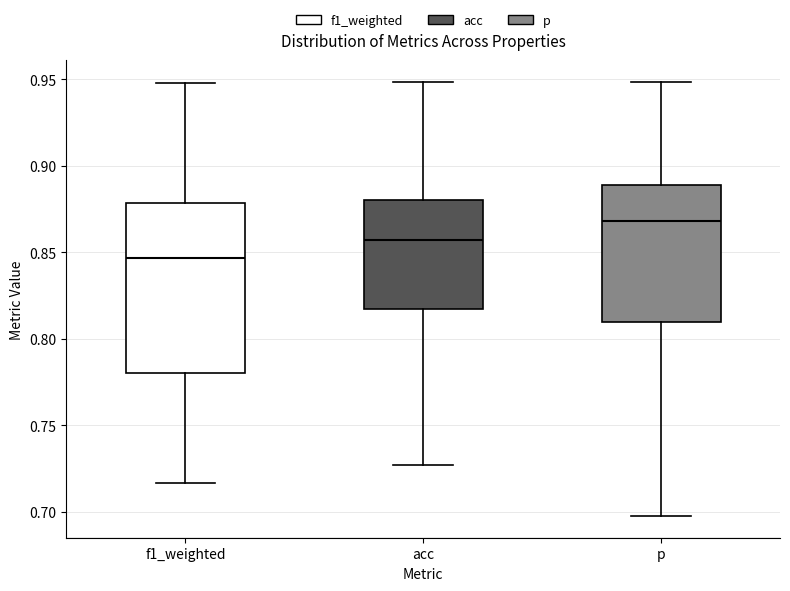

Reading left to right, read every box against the y-axis: the position of its median line, the range the box covers, and the ends of its whiskers. The values are not printed on the chart, so give them approximately, as read against the axis.

f1_weighted: median 0.845, box 0.780 to 0.880, whiskers 0.715 to 0.950
acc: median 0.855, box 0.815 to 0.880, whiskers 0.725 to 0.950
p: median 0.870, box 0.810 to 0.890, whiskers 0.700 to 0.950